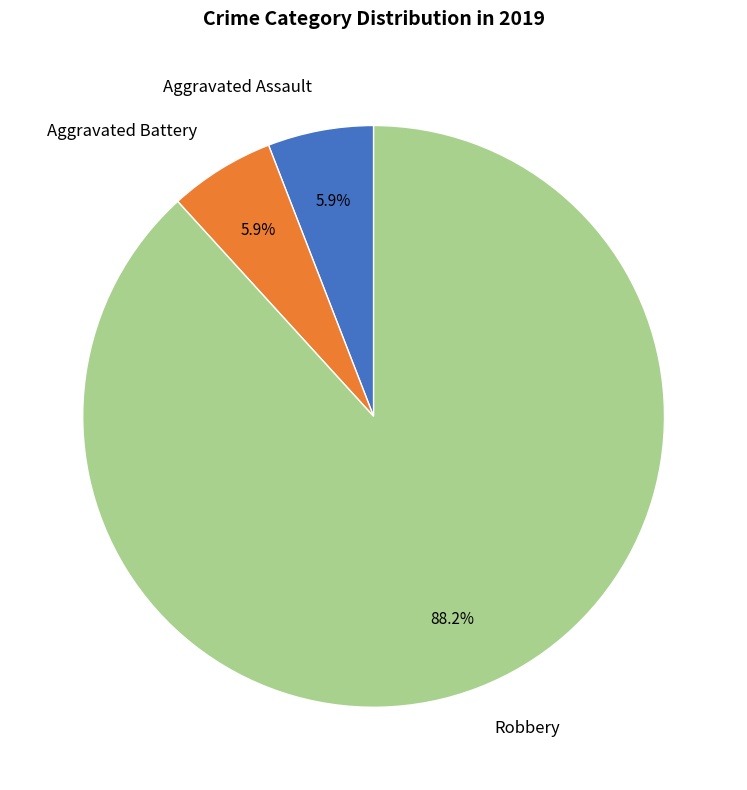

To the nearest percent, what is the difference between the largest and smallest slice percentages?

82%